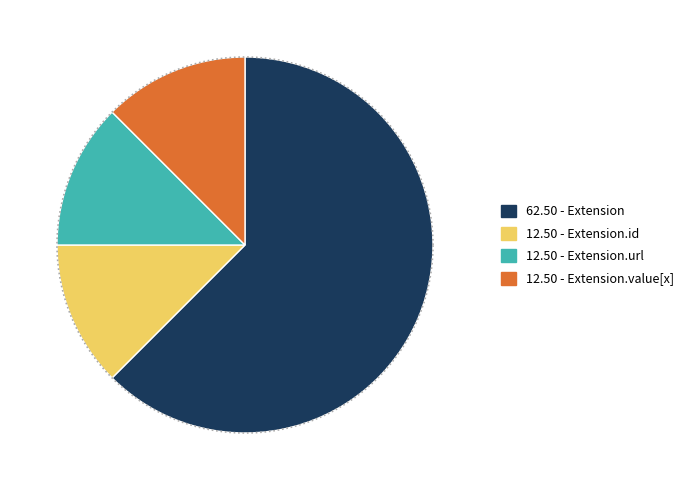

Do Extension.extension and Extension.url together represent more than half of the pie?

Yes